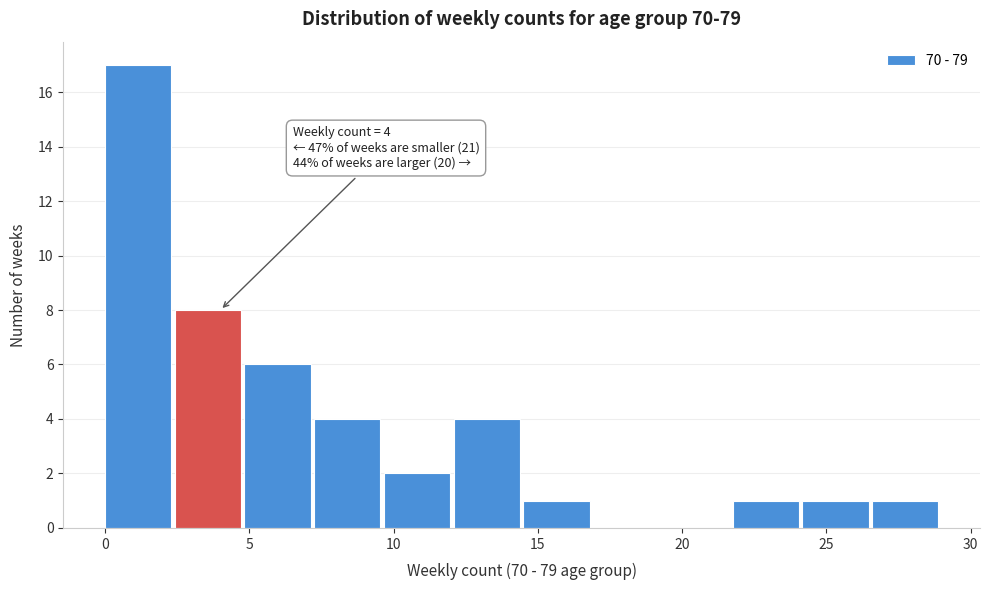

Over which range of the x-axis is the bar tallest?

0.0 to 2.5